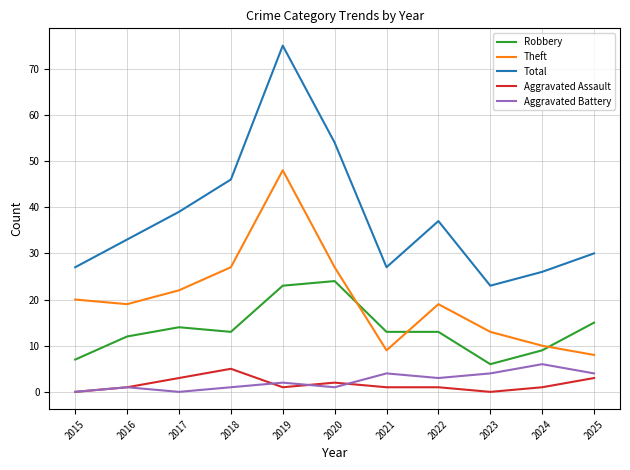

Reading left to right, transcribe all the data shown in this chart.

Robbery: 2015=7	2016=12	2017=14	2018=13	2019=23	2020=24	2021=13	2022=13	2023=6	2024=9	2025=15
Theft: 2015=20	2016=19	2017=22	2018=27	2019=48	2020=27	2021=9	2022=19	2023=13	2024=10	2025=8
Total: 2015=27	2016=33	2017=39	2018=46	2019=75	2020=54	2021=27	2022=37	2023=23	2024=26	2025=30
Aggravated Assault: 2015=0	2016=1	2017=3	2018=5	2019=1	2020=2	2021=1	2022=1	2023=0	2024=1	2025=3
Aggravated Battery: 2015=0	2016=1	2017=0	2018=1	2019=2	2020=1	2021=4	2022=3	2023=4	2024=6	2025=4